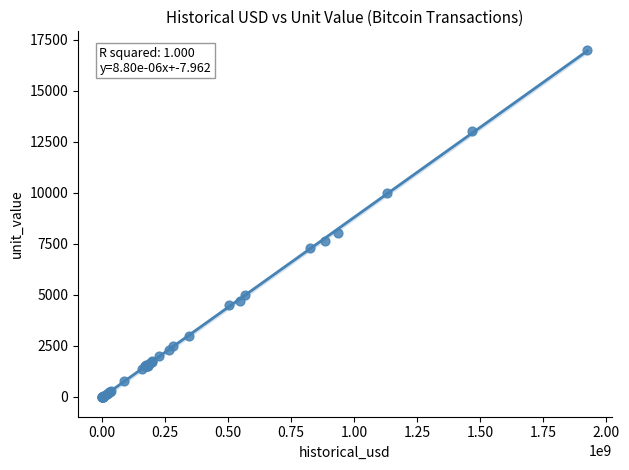

What Y value in the scatter plot is closest to 8500?

8023.2